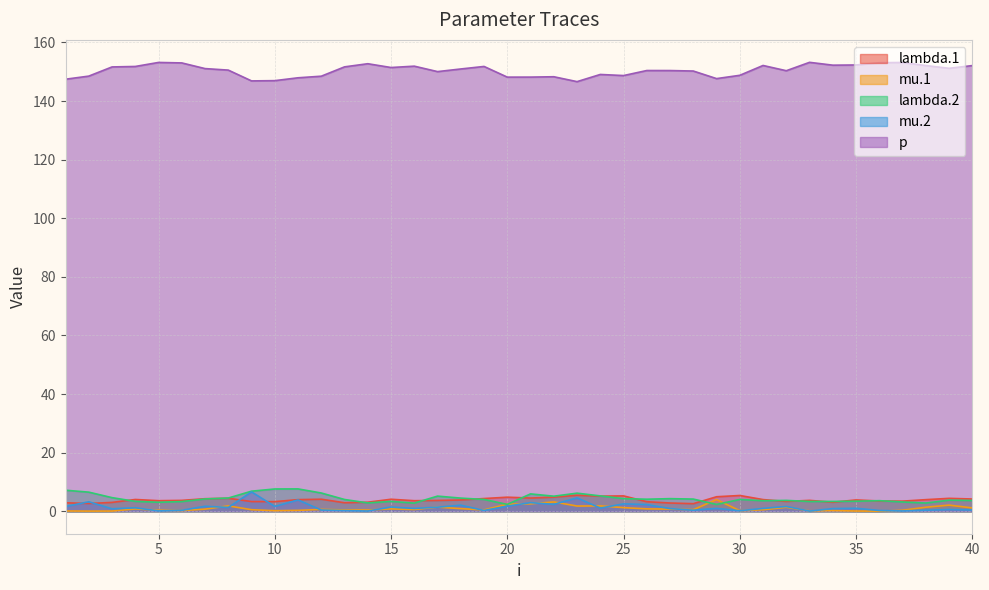

At which label is p closest to 149?

24